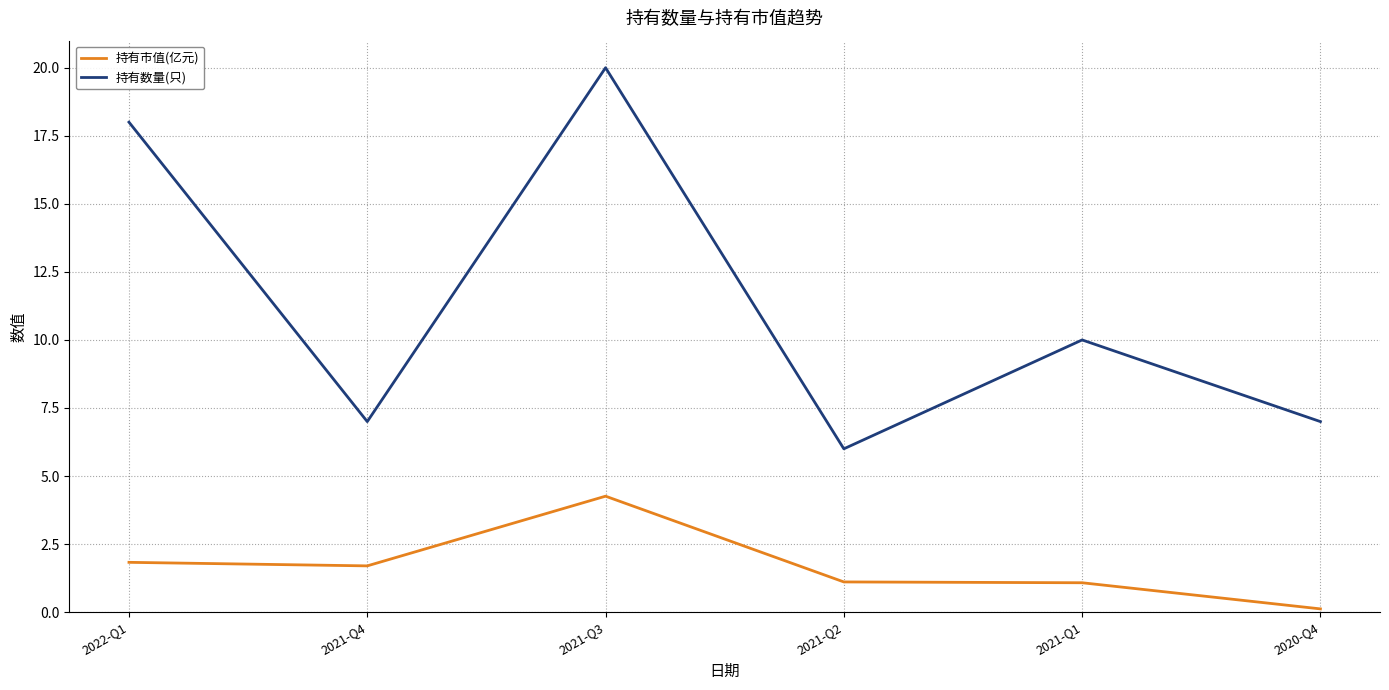

Which series changed the most between 2022-Q1 and 2021-Q1?

持有数量(只)